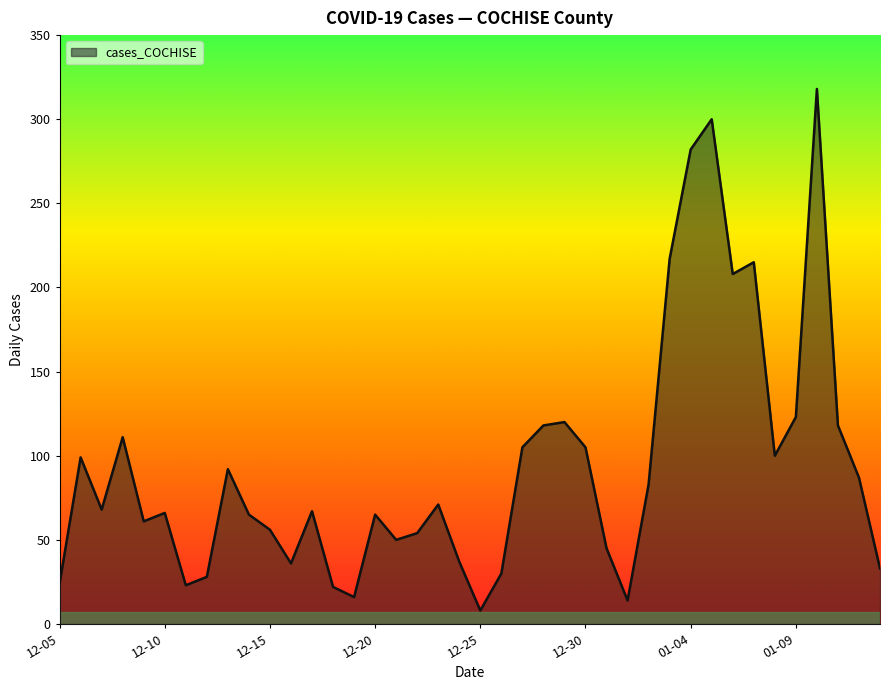

What is the maximum value shown in the chart?

318